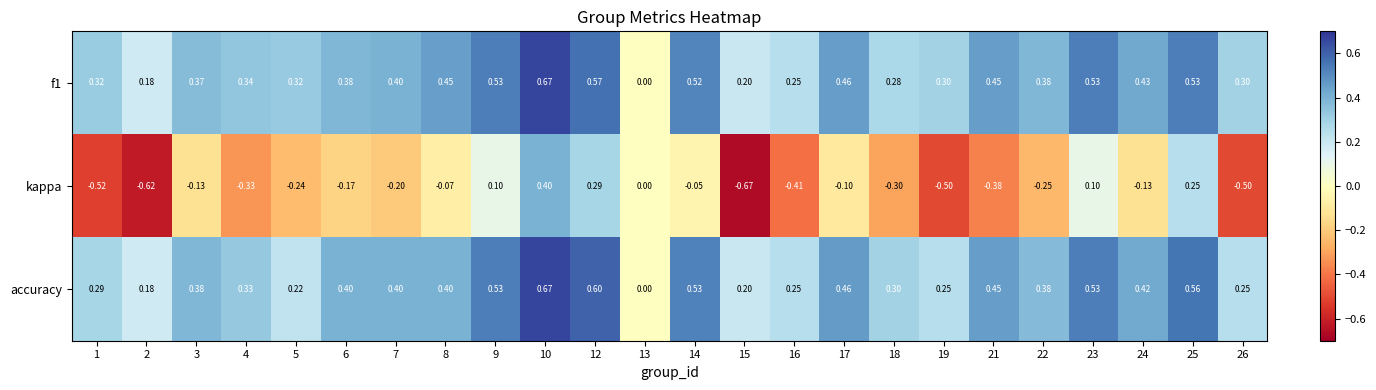

Between 8 and 26, which series saw the biggest shift?

kappa